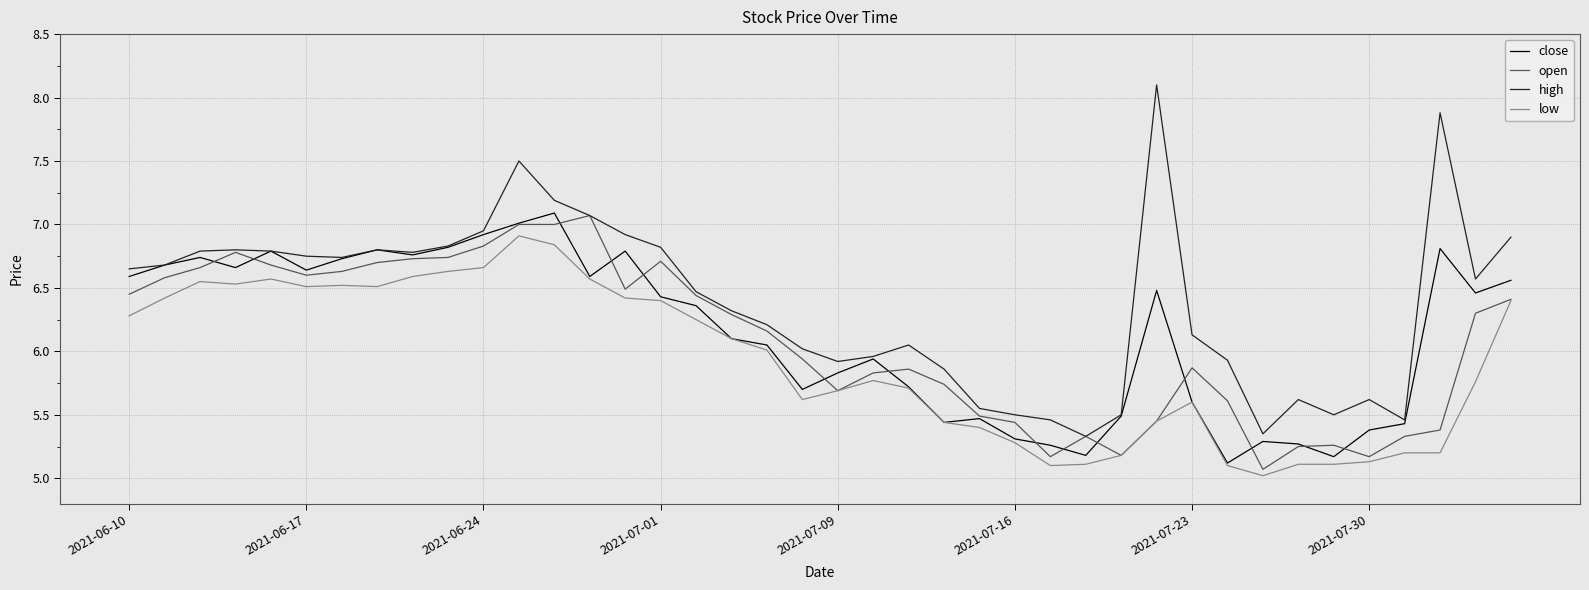

What is the minimum value for close?

5.1